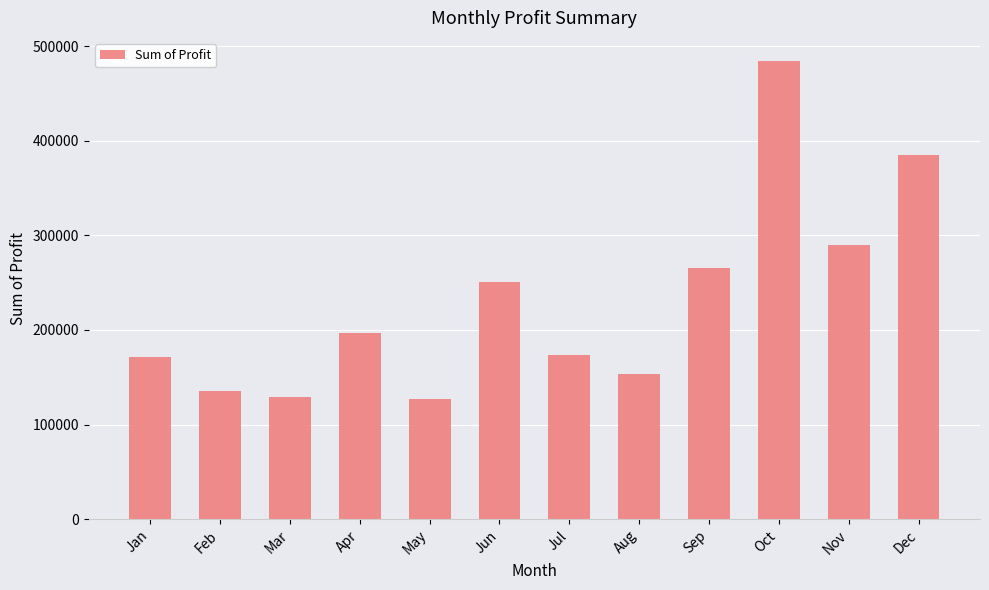

Which has a higher value, Apr or May?

Apr